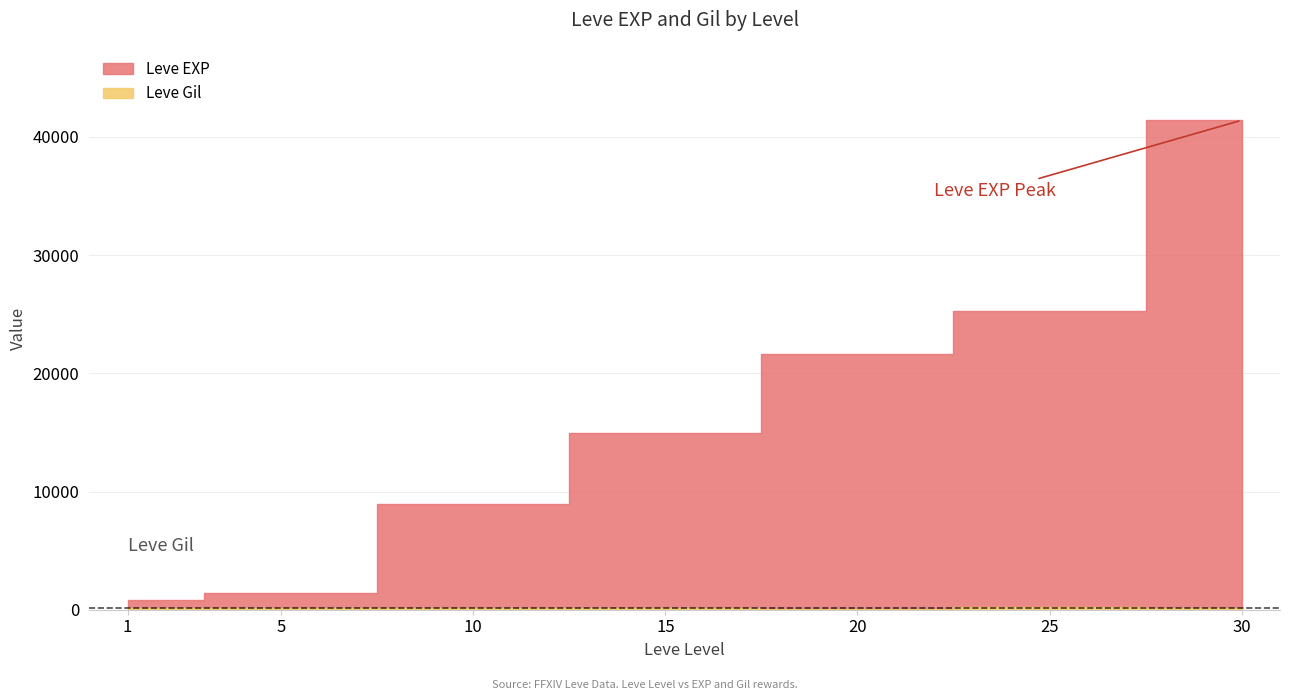

Rank the categories by Leve EXP value from highest to lowest.

30, 25, 20, 15, 10, 5, 1